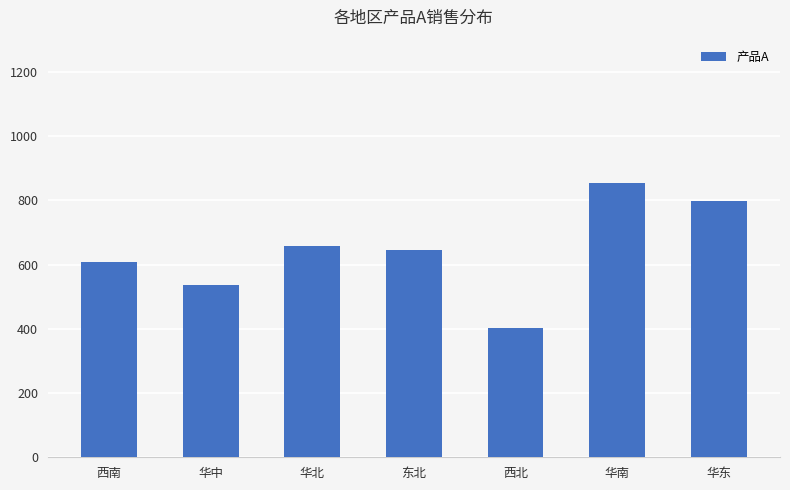

Where does the data first go above 645?

华北